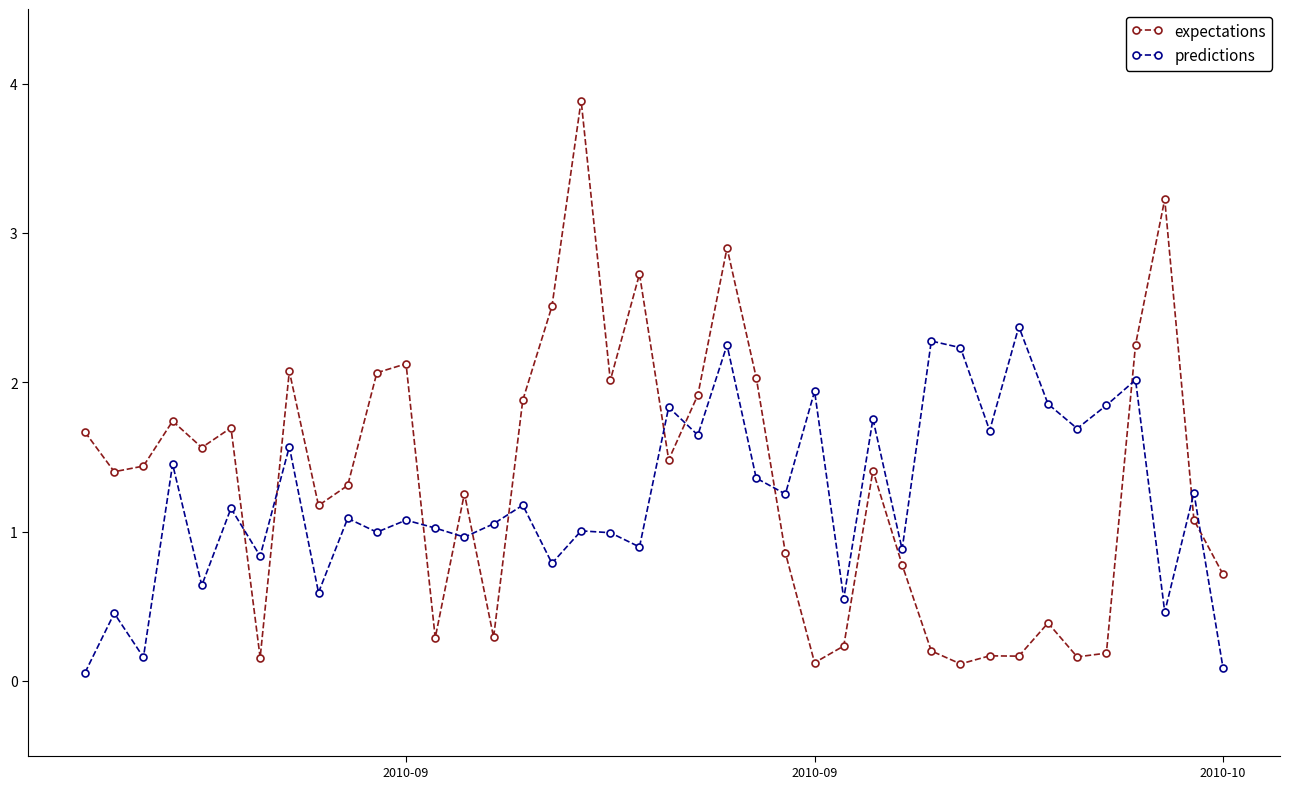

What is the value of the expectations point at the 2nd from the left?

1.4